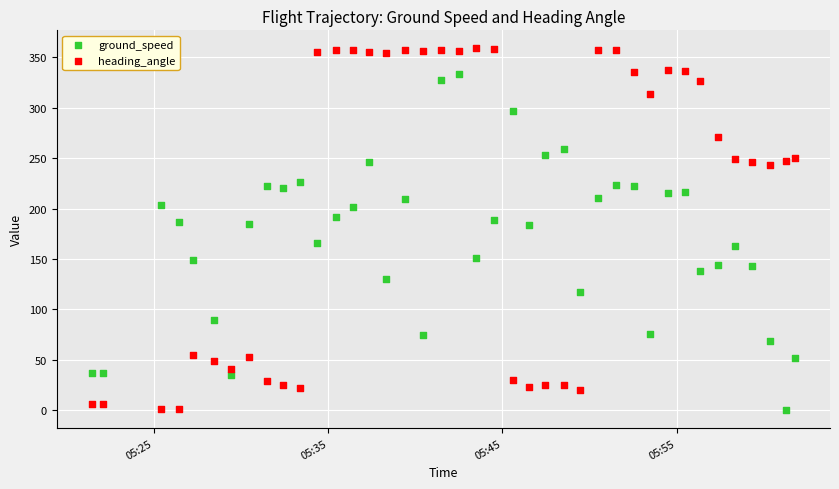

Across all data points, what is the range of Y values (max minus min)?

359